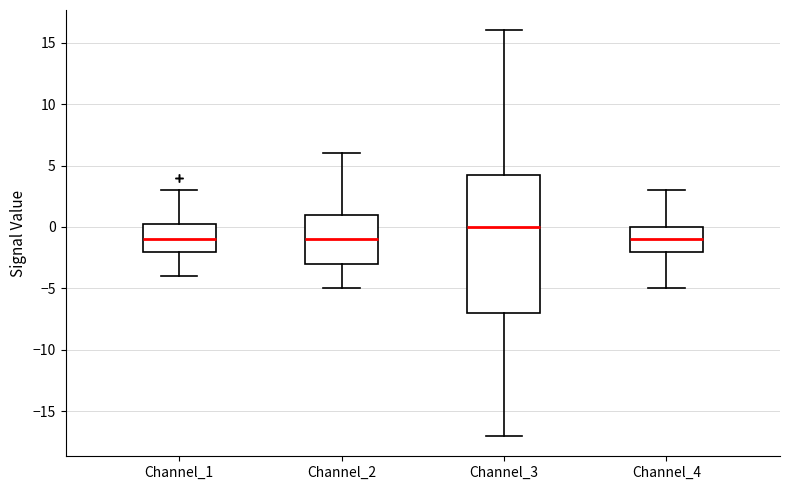

Where does the median line of the box for Channel_3 sit on the y-axis? The values are not printed on the chart, so give them approximately, as read against the axis.

0.0